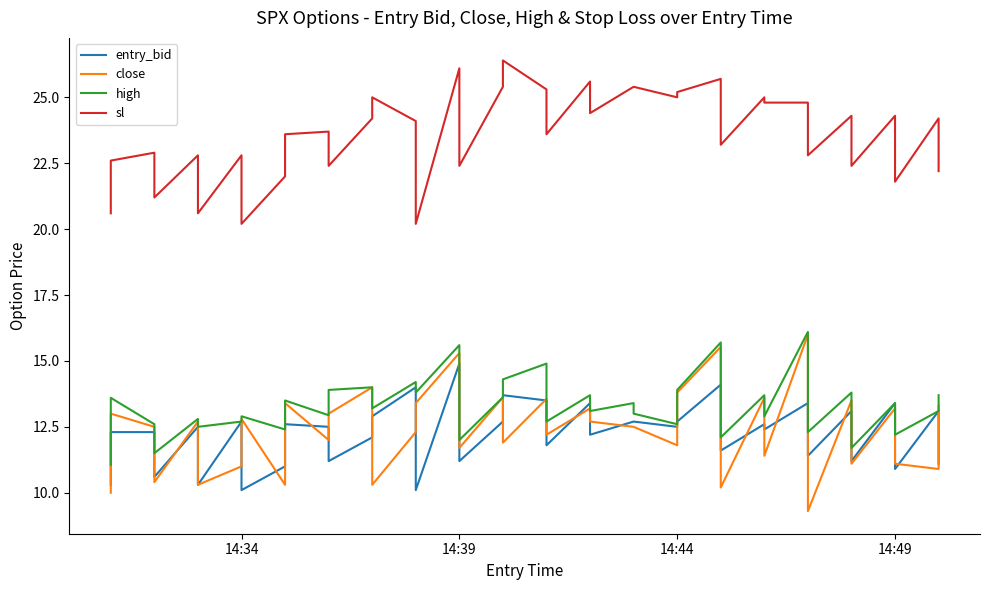

What value does the high series have at 14:49?

12.2